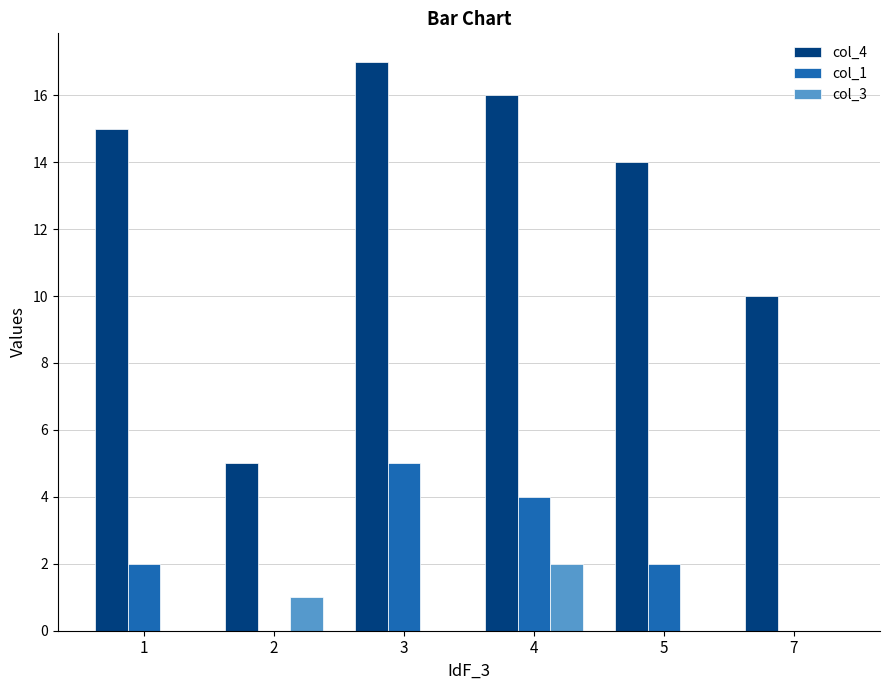

Reading right to left, what are all the values shown in this chart?

col_4: 10	14	16	17	5	15
col_1: 0	2	4	5	0	2
col_3: 0	0	2	0	1	0